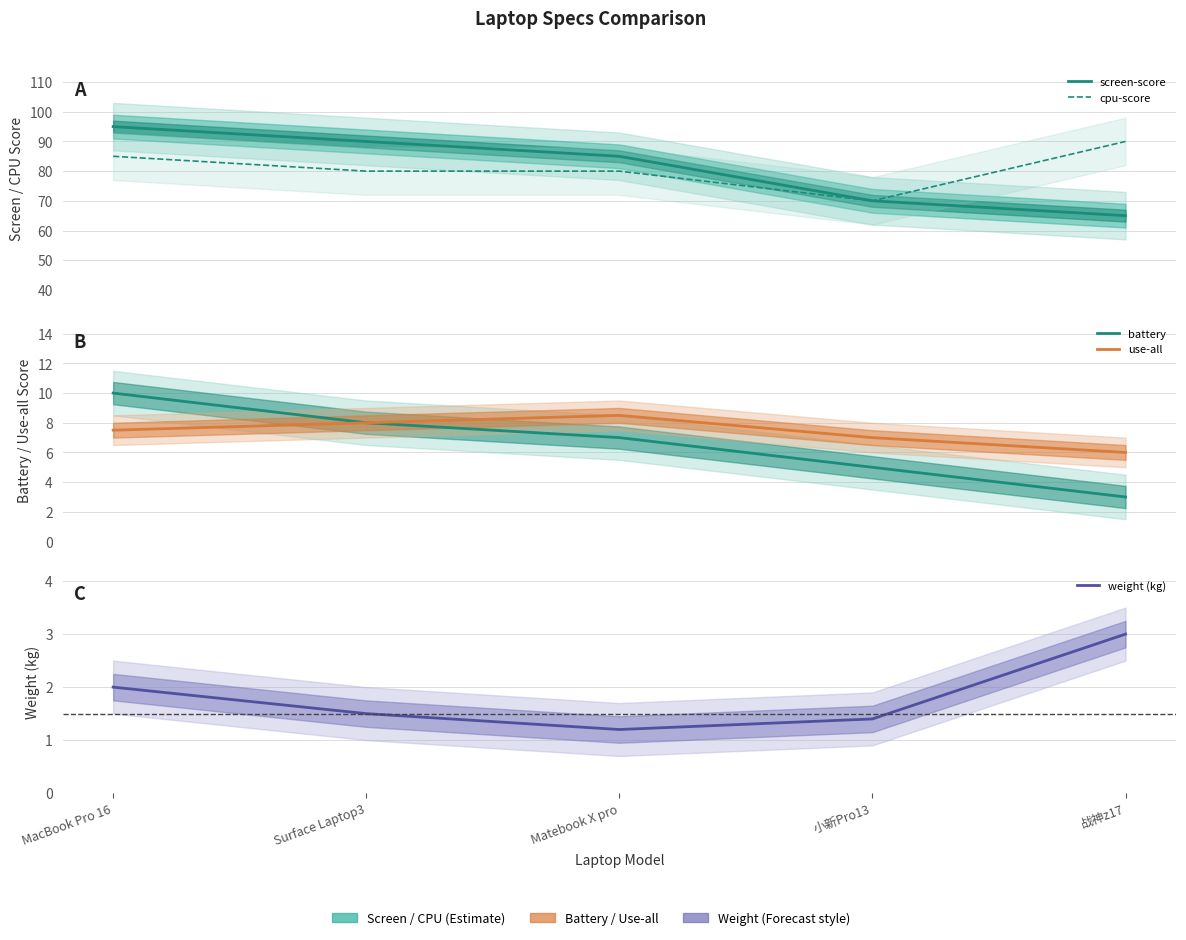

The value of battery at Surface Laptop3 is 2.5. True or false?

False